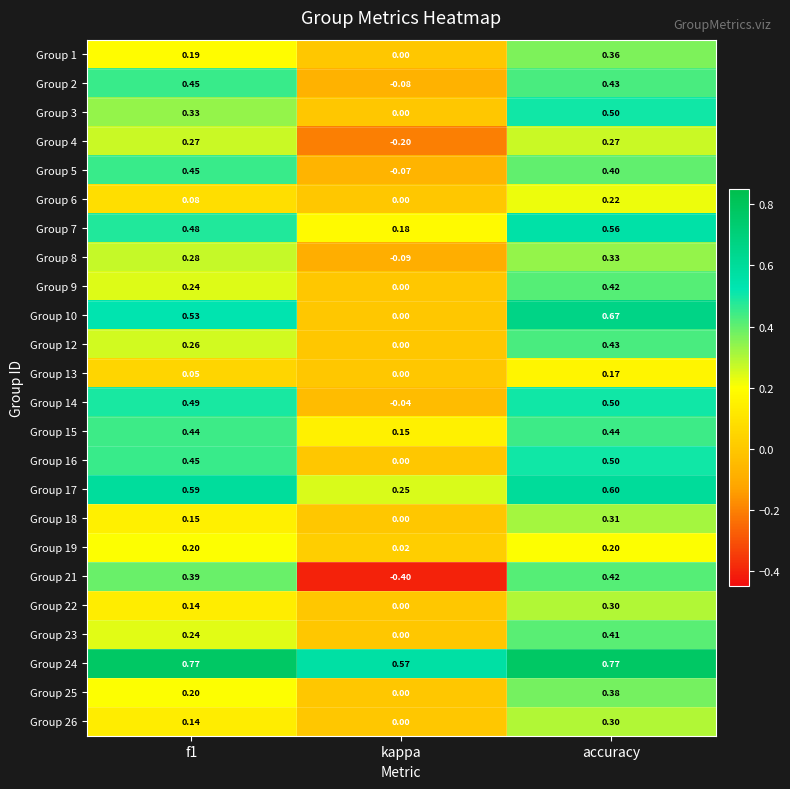

Is the value of Group 25 at kappa greater than the value of Group 14 at accuracy?

No